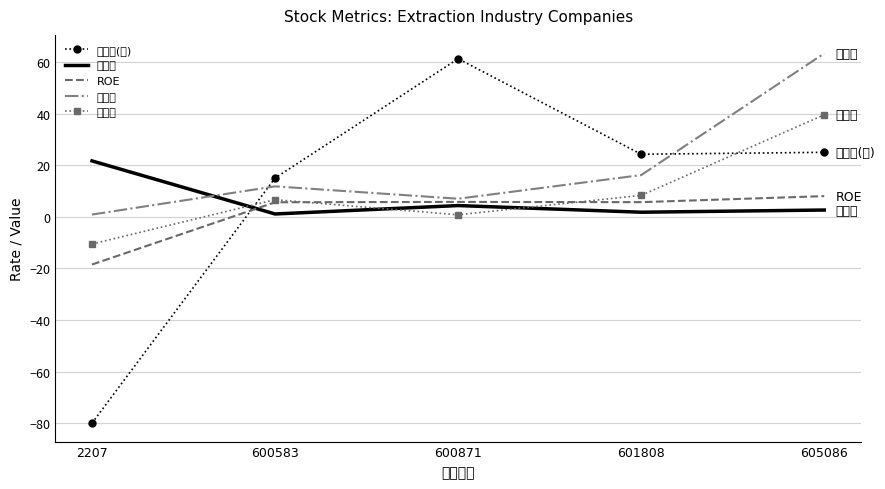

How many values in the 市盈率(动) series are below 24?

2